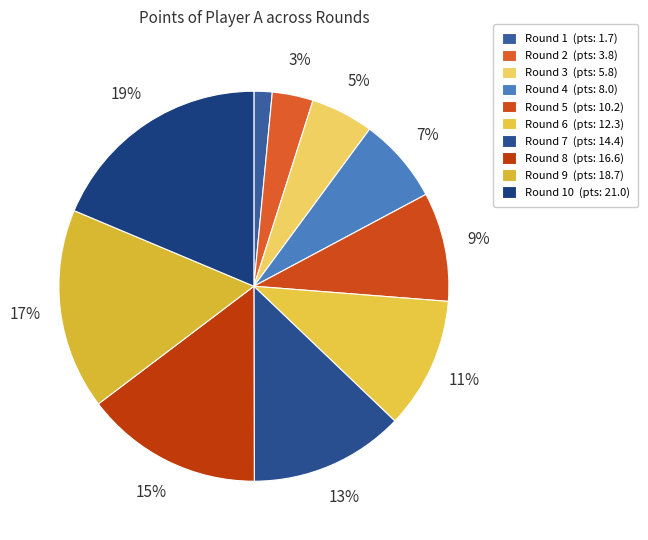

Which category has the biggest portion of the pie?

Round 10 (pts: 21.0)